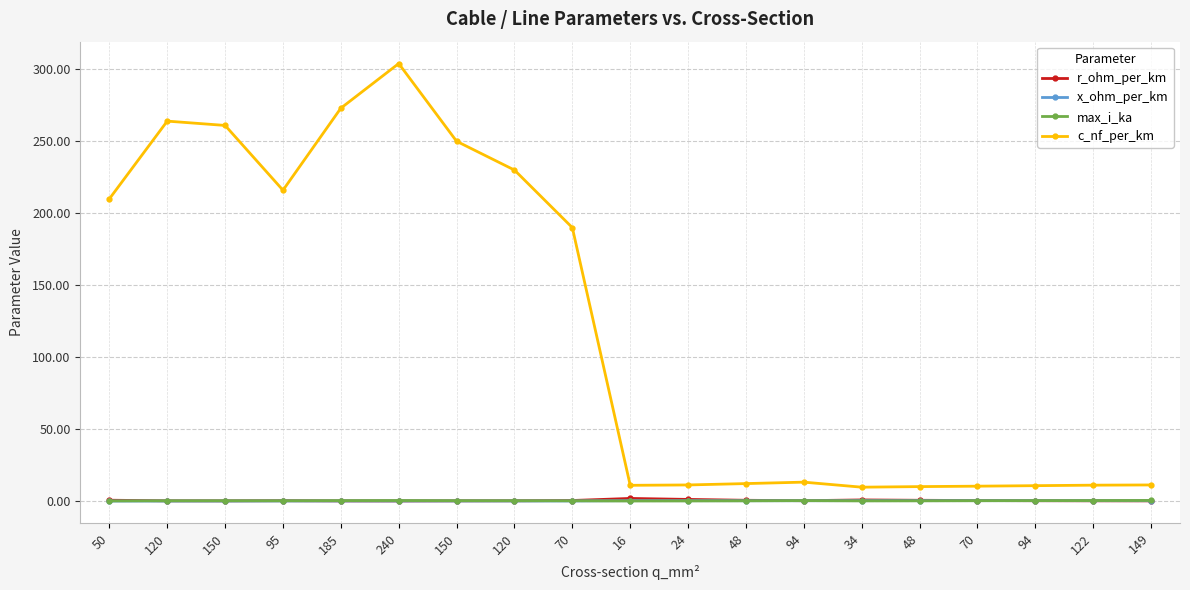

What are all the series names shown in the legend?

r_ohm_per_km, x_ohm_per_km, max_i_ka, c_nf_per_km